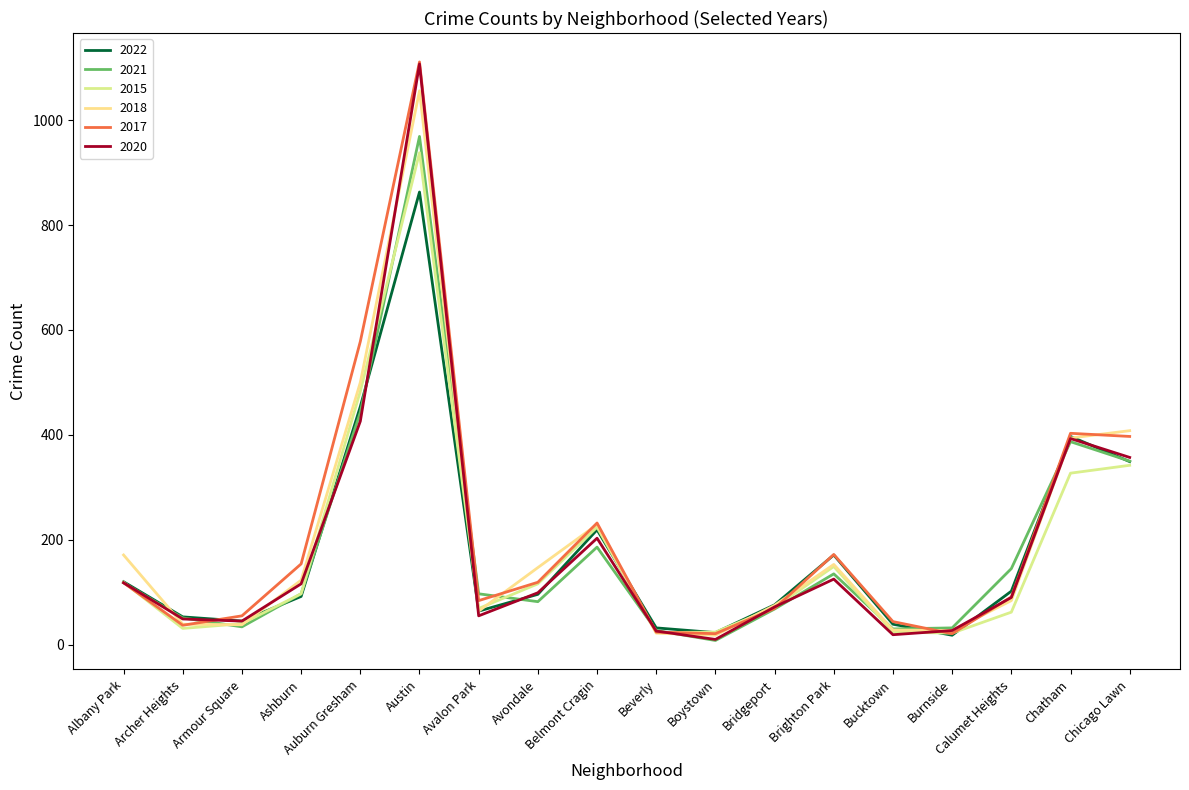

True or false: 2017 and 2020 intersect in this chart.

True